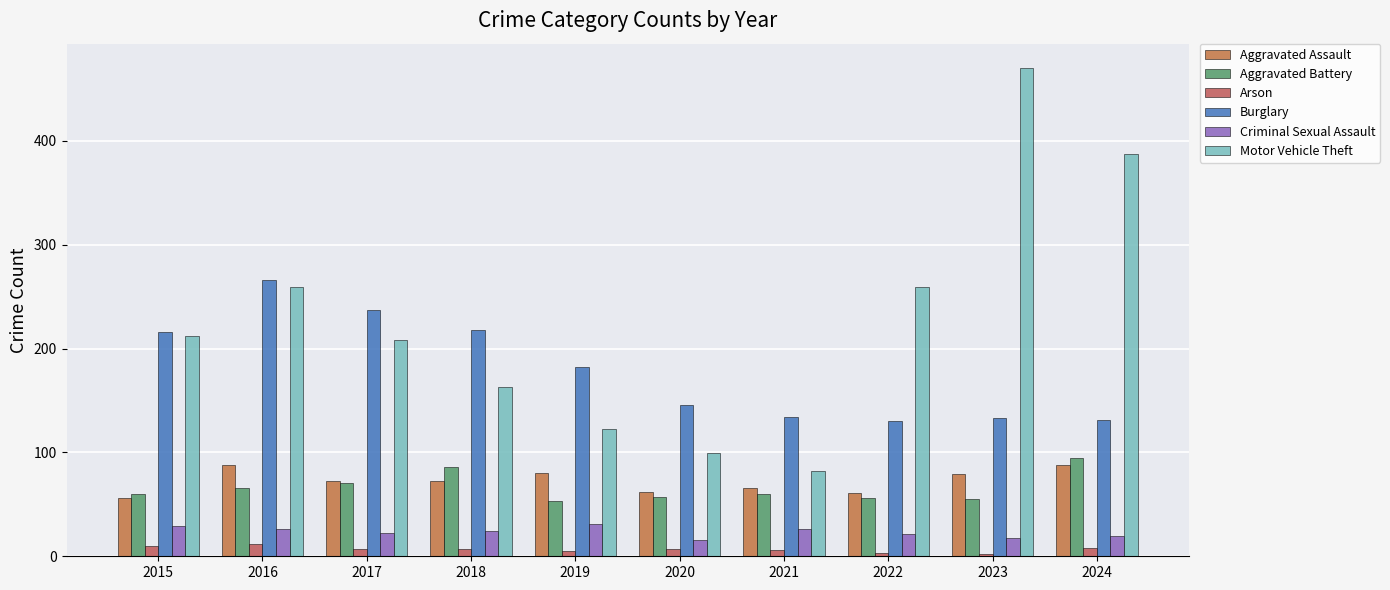

At how many categories does at least one series exceed 221?

5